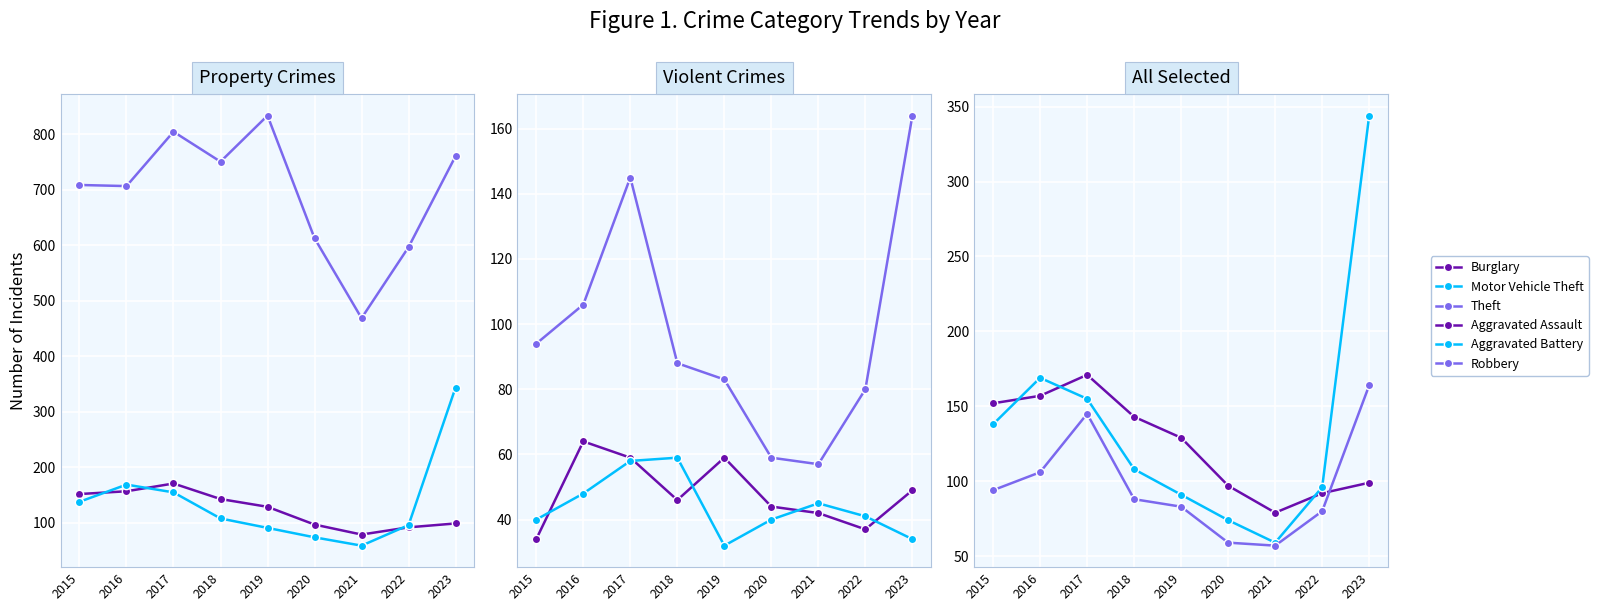

Reading left to right, extract all data points from this chart.

Burglary: 152	157	171	143	129	97	79	92	99
Motor Vehicle Theft: 138	169	155	108	91	74	59	96	344
Theft: 709	707	805	751	834	613	469	597	761
Aggravated Assault: 34	64	59	46	59	44	42	37	49
Aggravated Battery: 40	48	58	59	32	40	45	41	34
Robbery: 94	106	145	88	83	59	57	80	164